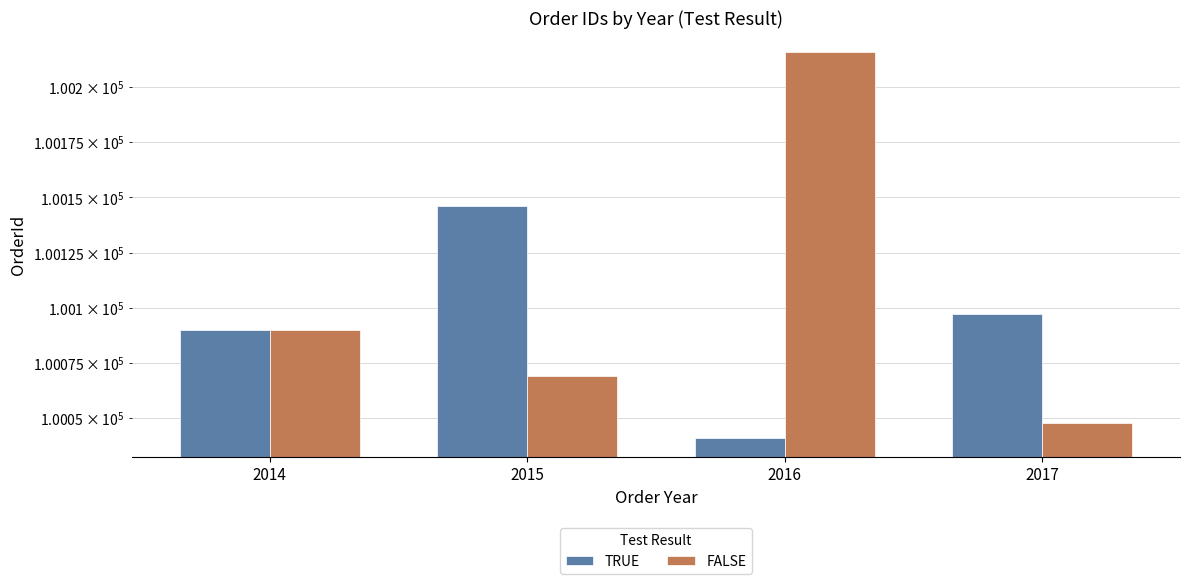

Is it true that FALSE equals 40338 at 2017?

False